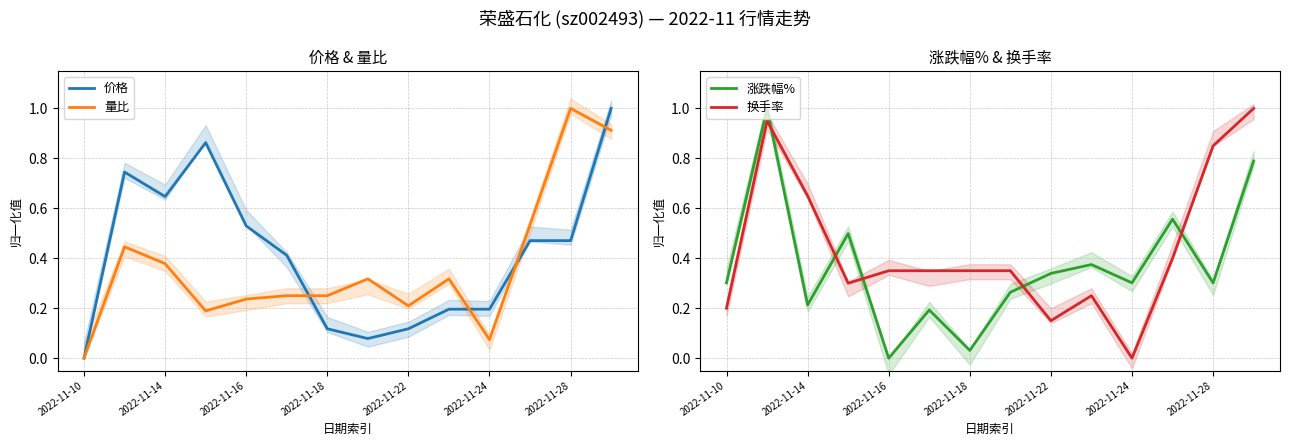

What is the value of the 量比 point at the 8th from the left?

0.3